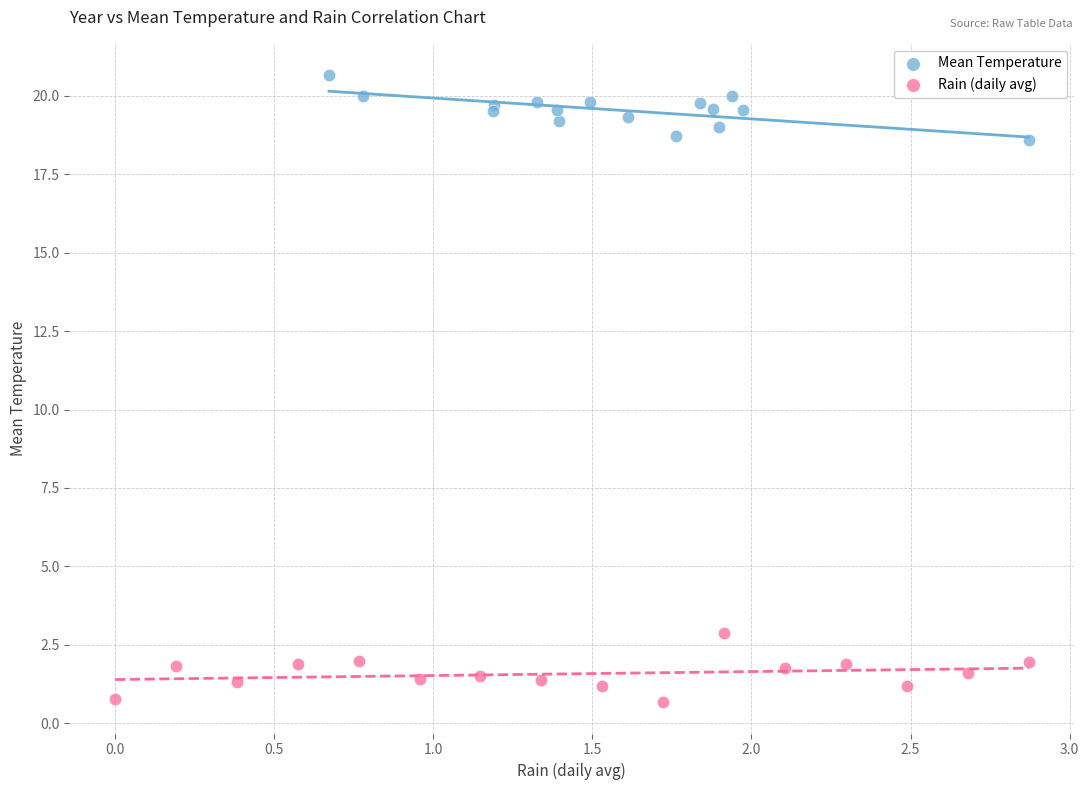

Which series contains the lowest Y value?

Rain (daily avg)